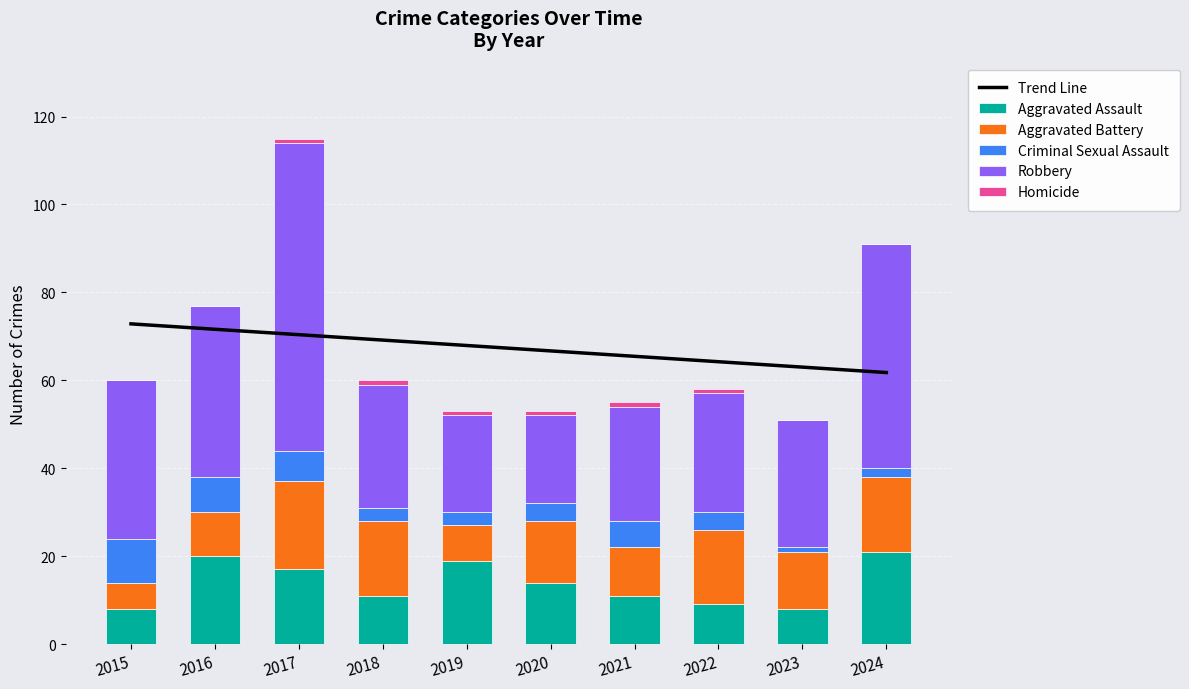

The Aggravated Assault series shows 14 at 2020. True or false?

True